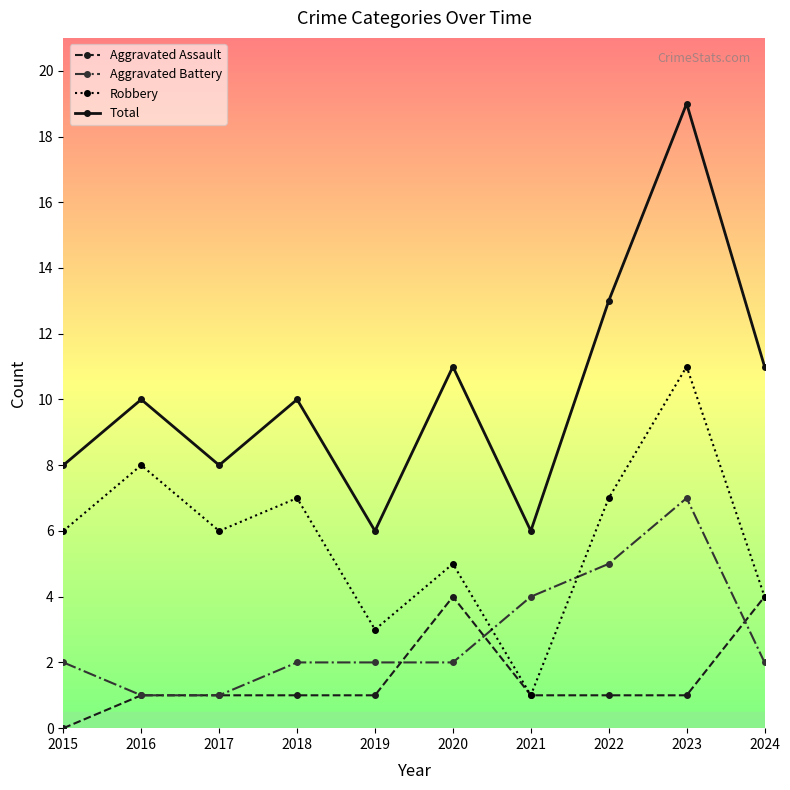

After their last crossing, which series has the higher values: Robbery or Aggravated Battery?

Robbery